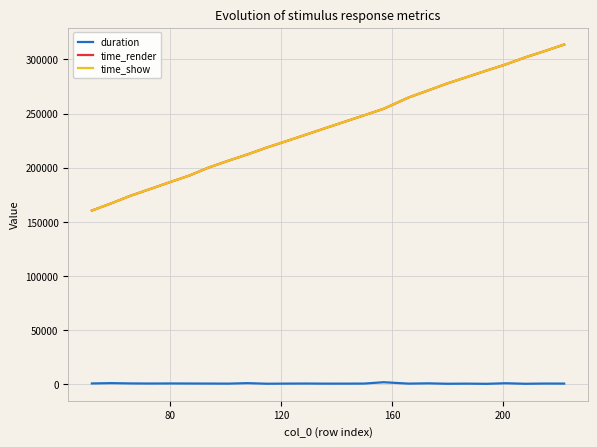

True or false: time_render and time_show intersect in this chart.

False